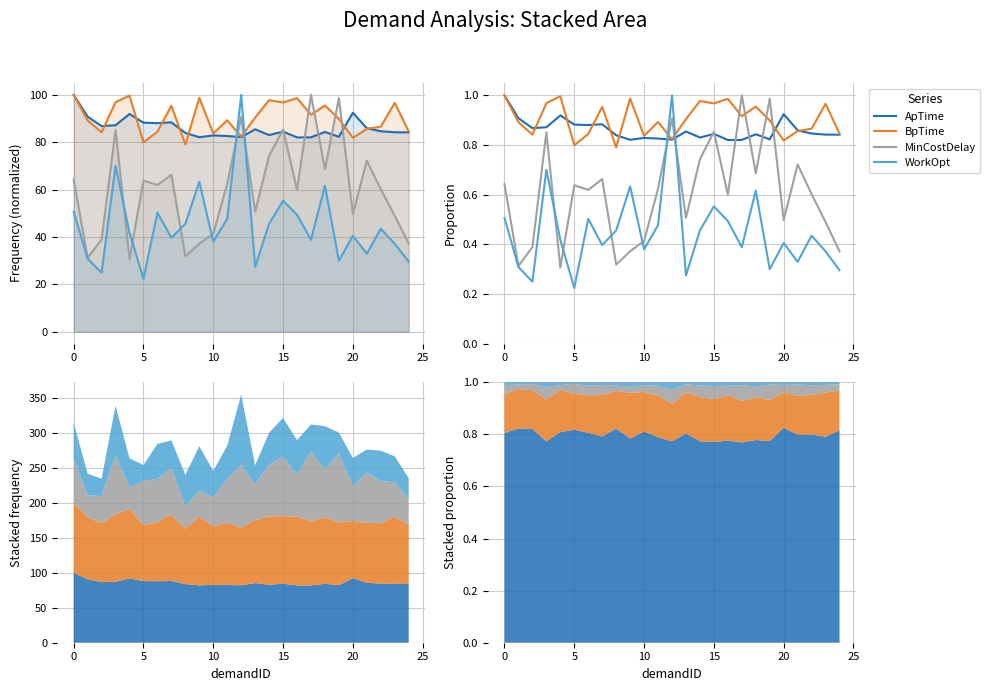

Which series ends up on top after the final intersection of MinCostDelay and BpTime?

BpTime